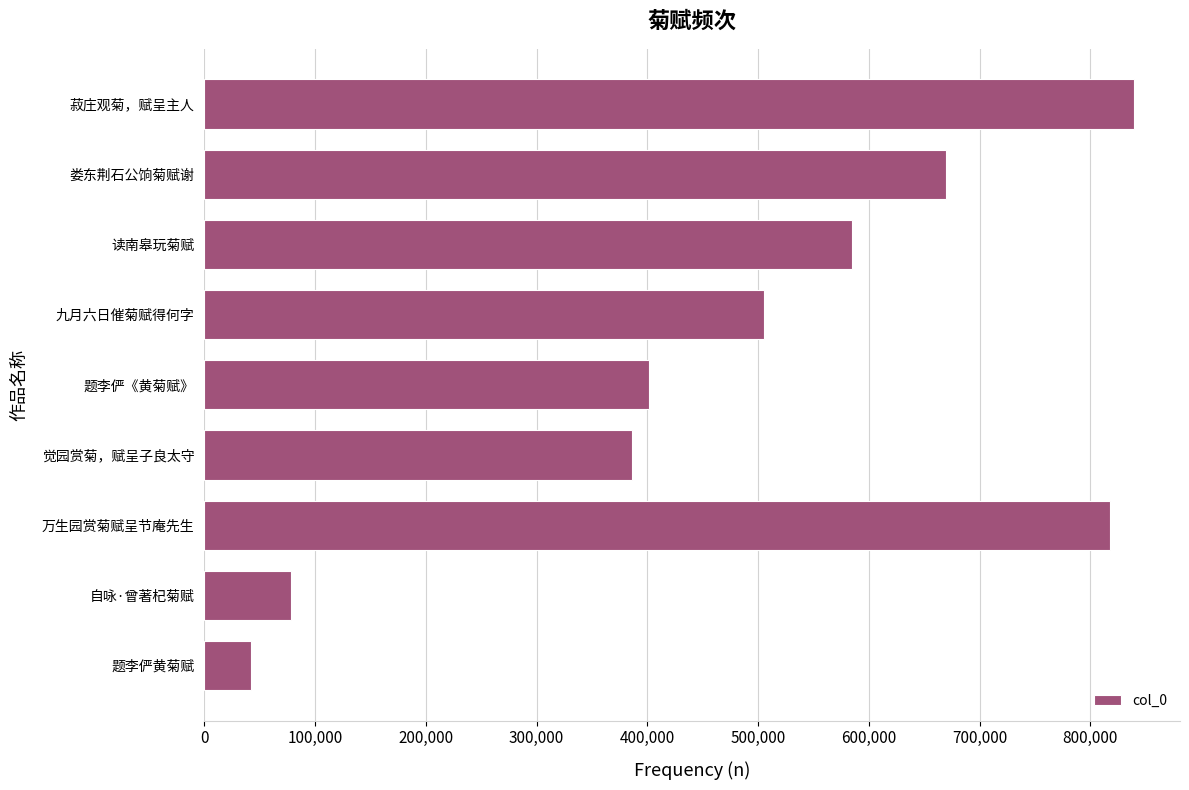

What is the approximate value at 读南皋玩菊赋?

584494